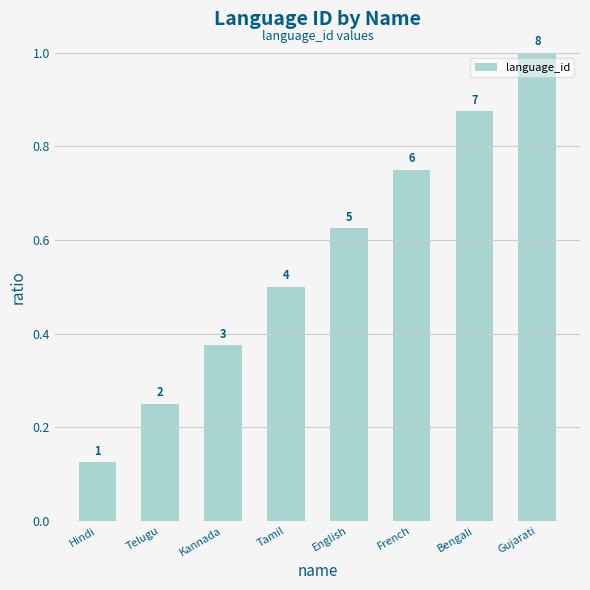

Does the chart contain stacked bars?

No